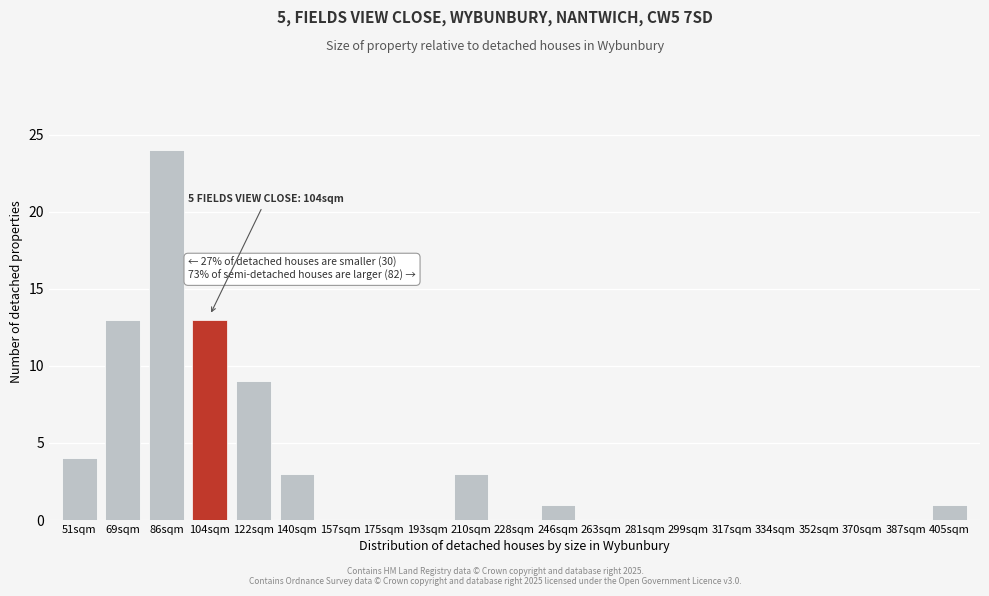

Reading left to right, list all the values displayed in this chart.

51sqm=4	69sqm=13	86sqm=24	104sqm=13	122sqm=9	140sqm=3	157sqm=0	175sqm=0	193sqm=0	210sqm=3	228sqm=0	246sqm=1	263sqm=0	281sqm=0	299sqm=0	317sqm=0	334sqm=0	352sqm=0	370sqm=0	387sqm=0	405sqm=1